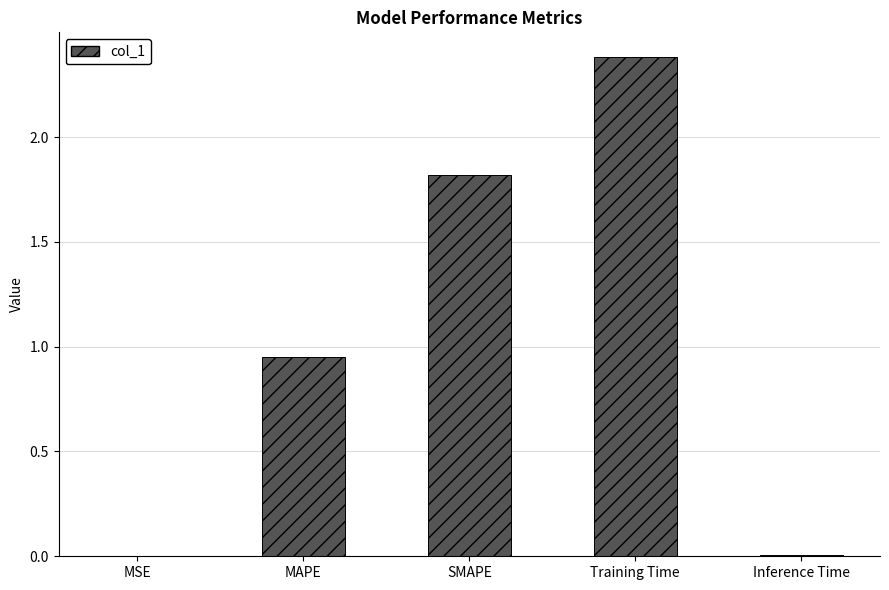

Is it true that the value at Training Time is 1.2?

False